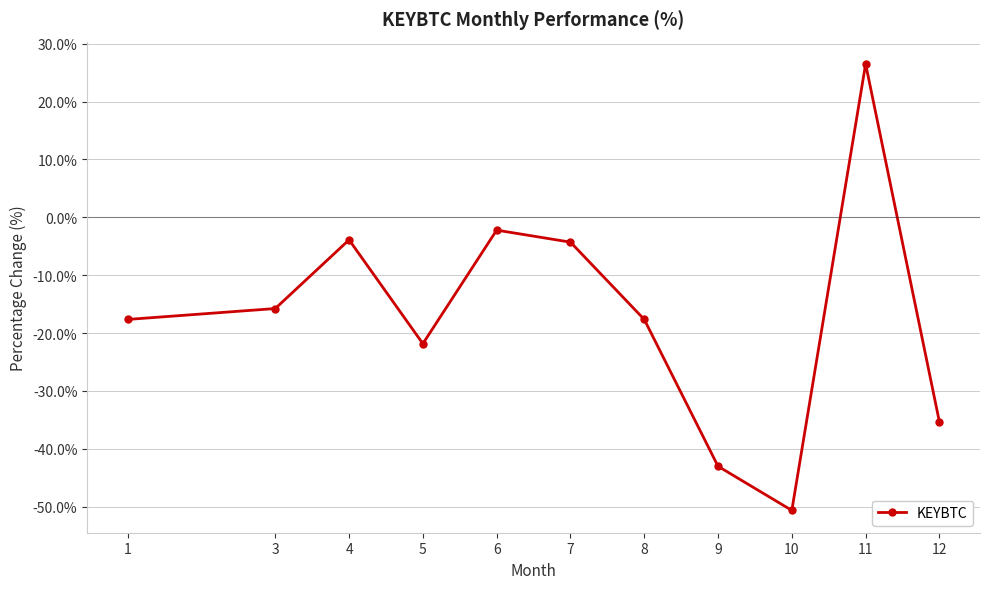

What is the sum of the values at 1 and 9?

-60.7